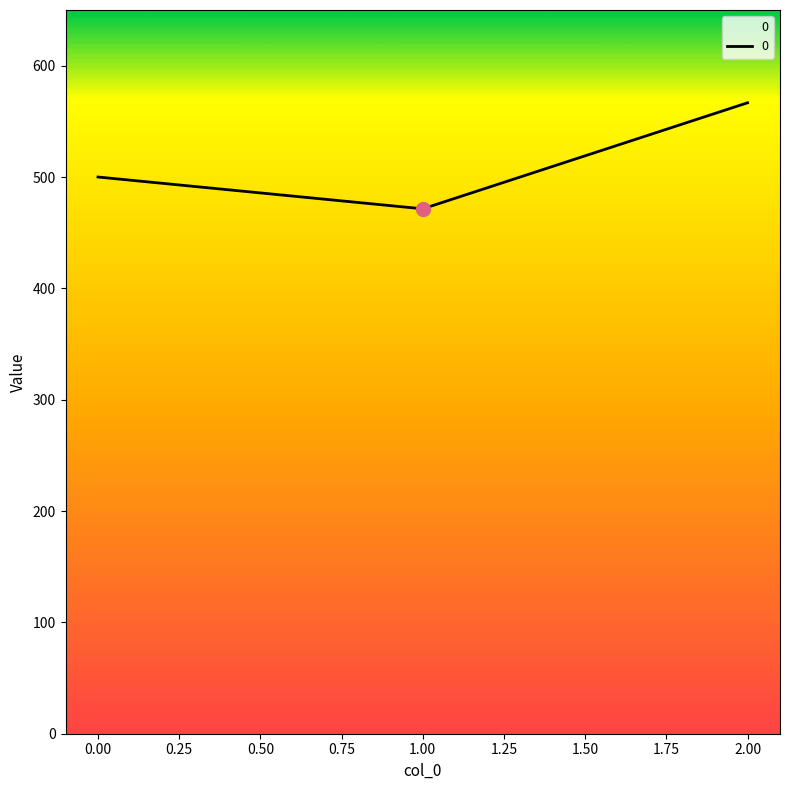

What is the ratio of the value at 0.00 to the value at 1.00?

1.1